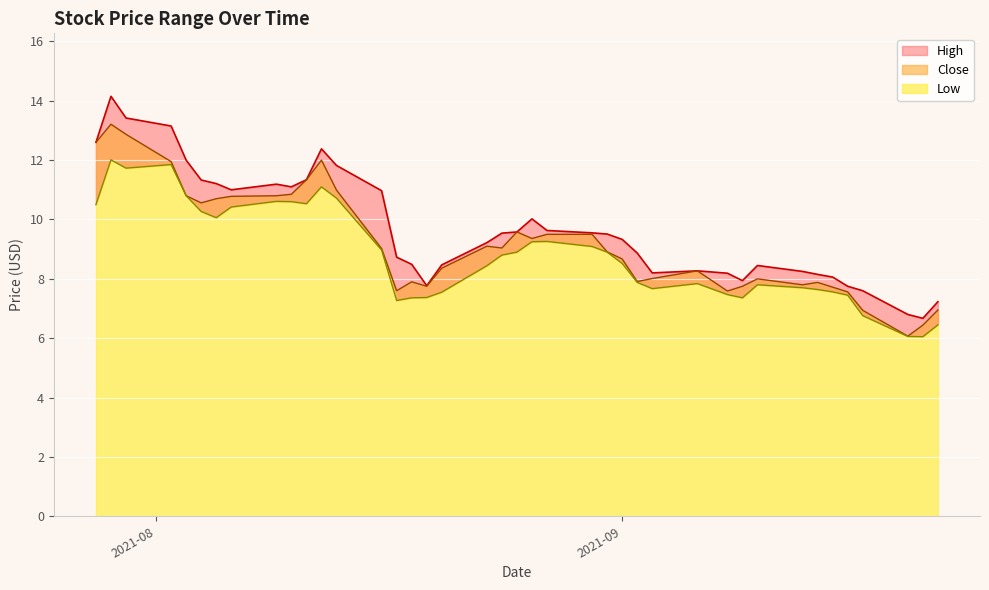

Reading right to left, what are all the values shown in this chart?

High: 7.2	6.7	6.8	7.6	7.8	8.1	8.1	8.2	8.4	7.9	8.2	8.3	8.2	8.9	9.3	9.5	9.6	9.6	10.0	9.6	9.5	9.2	8.5	7.8	8.5	8.7	11.0	11.8	12.4	11.3	11.1	11.2	11.0	11.2	11.3	12.0	13.1	13.4	14.1	12.6
Close: 6.9	6.4	6.1	6.9	7.6	7.7	7.9	7.8	8.0	7.8	7.6	8.3	8.0	7.9	8.7	8.9	9.5	9.5	9.4	9.6	9.0	9.1	8.4	7.8	7.9	7.6	9.0	11.0	12.0	11.3	10.9	10.8	10.8	10.7	10.6	10.8	11.9	12.9	13.2	12.6
Low: 6.4	6.1	6.1	6.8	7.4	7.6	7.6	7.7	7.8	7.4	7.5	7.8	7.7	7.9	8.5	8.9	9.1	9.3	9.2	8.9	8.8	8.4	7.6	7.4	7.4	7.3	9.0	10.7	11.1	10.5	10.6	10.6	10.4	10.1	10.3	10.8	11.9	11.7	12.0	10.5